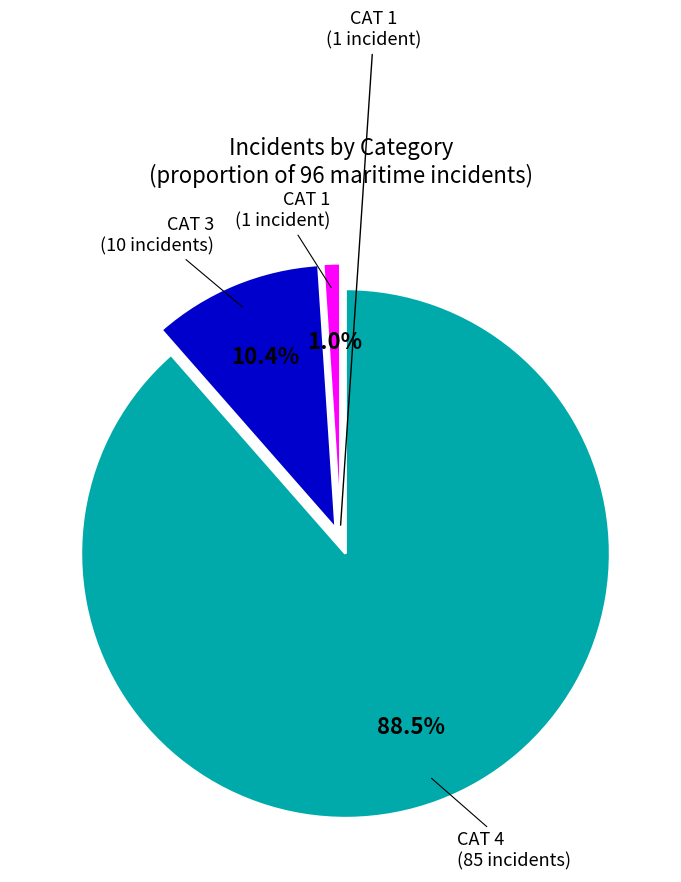

Is there any slice that represents more than half of the pie?

Yes